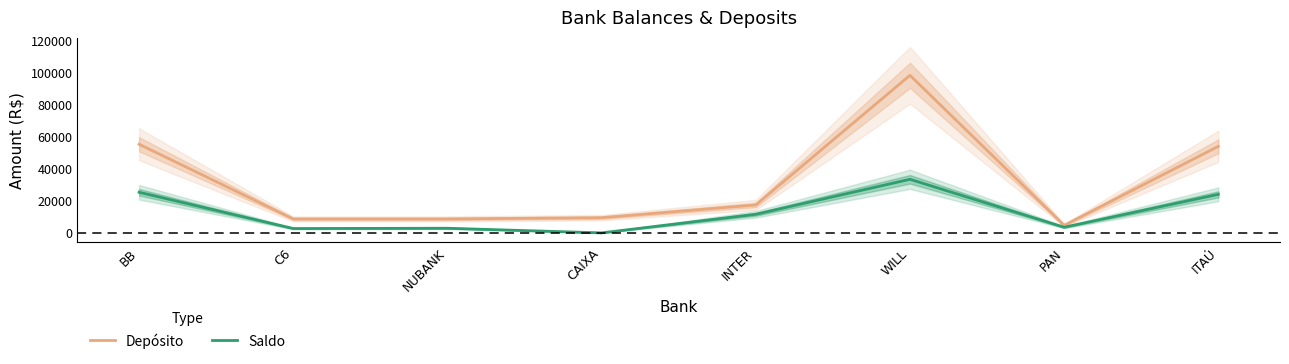

Rank the series by their maximum value, from highest to lowest.

Depósito, Saldo